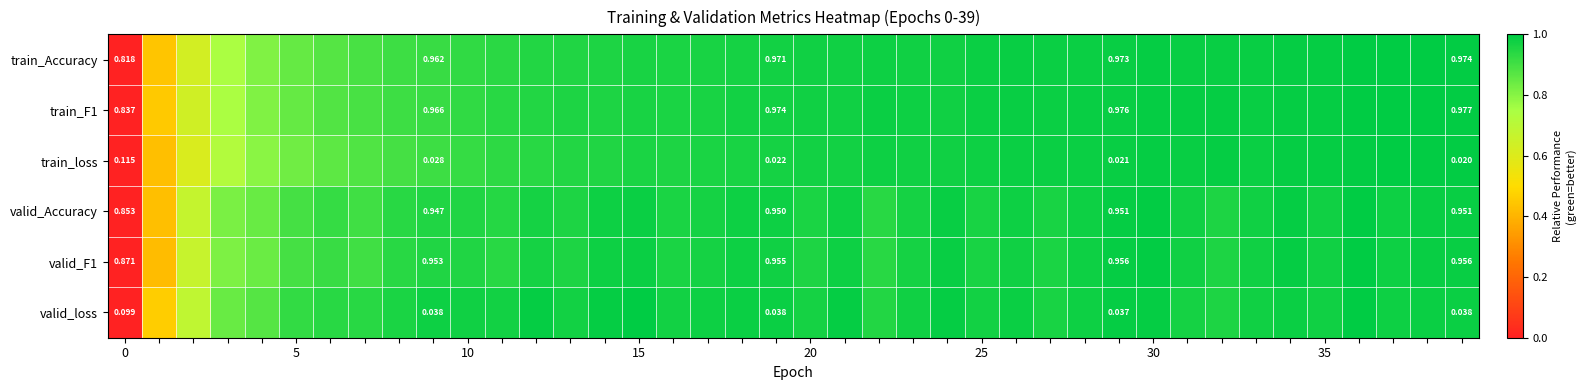

What is the sum of all valid_F1 values?

36.5